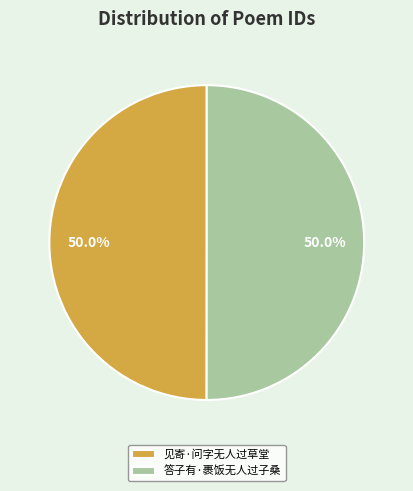

What is the ratio of the value at 答子有·裹饭无人过子桑 to the value at 见寄·问字无人过草堂?

1.0